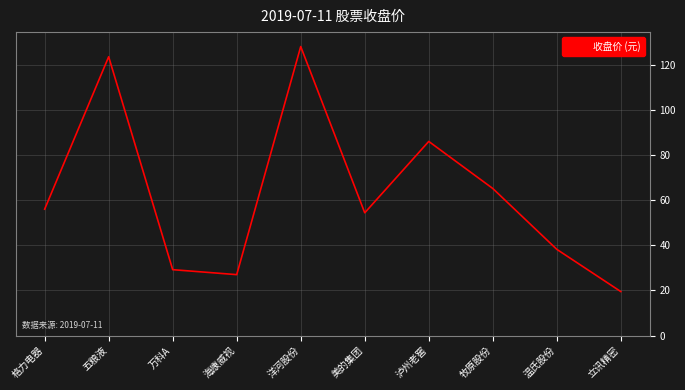

Read the value at 格力电器.

56.0